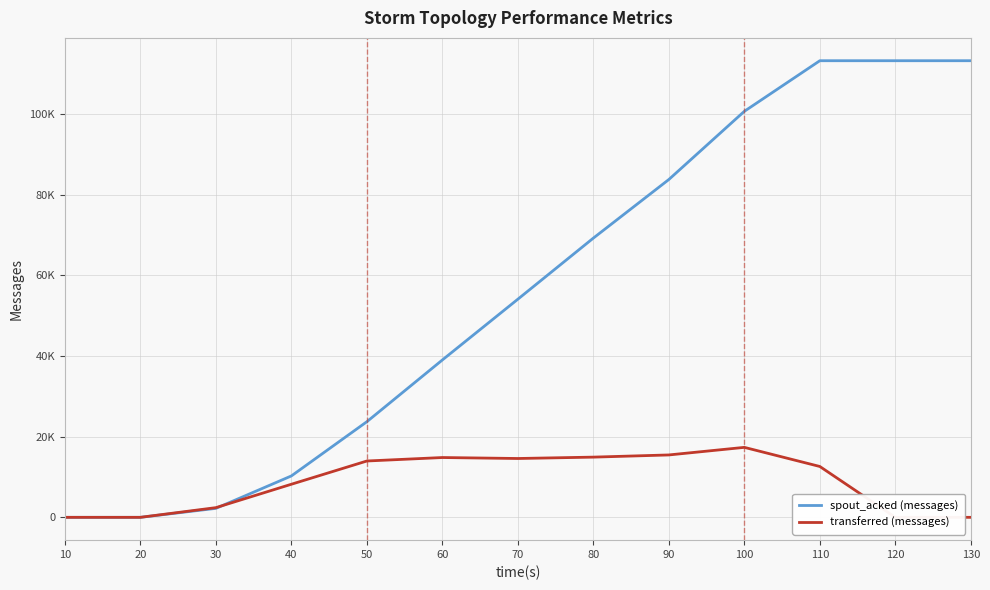

What value does the transferred (messages) series have at 90, to the nearest 10?

15460